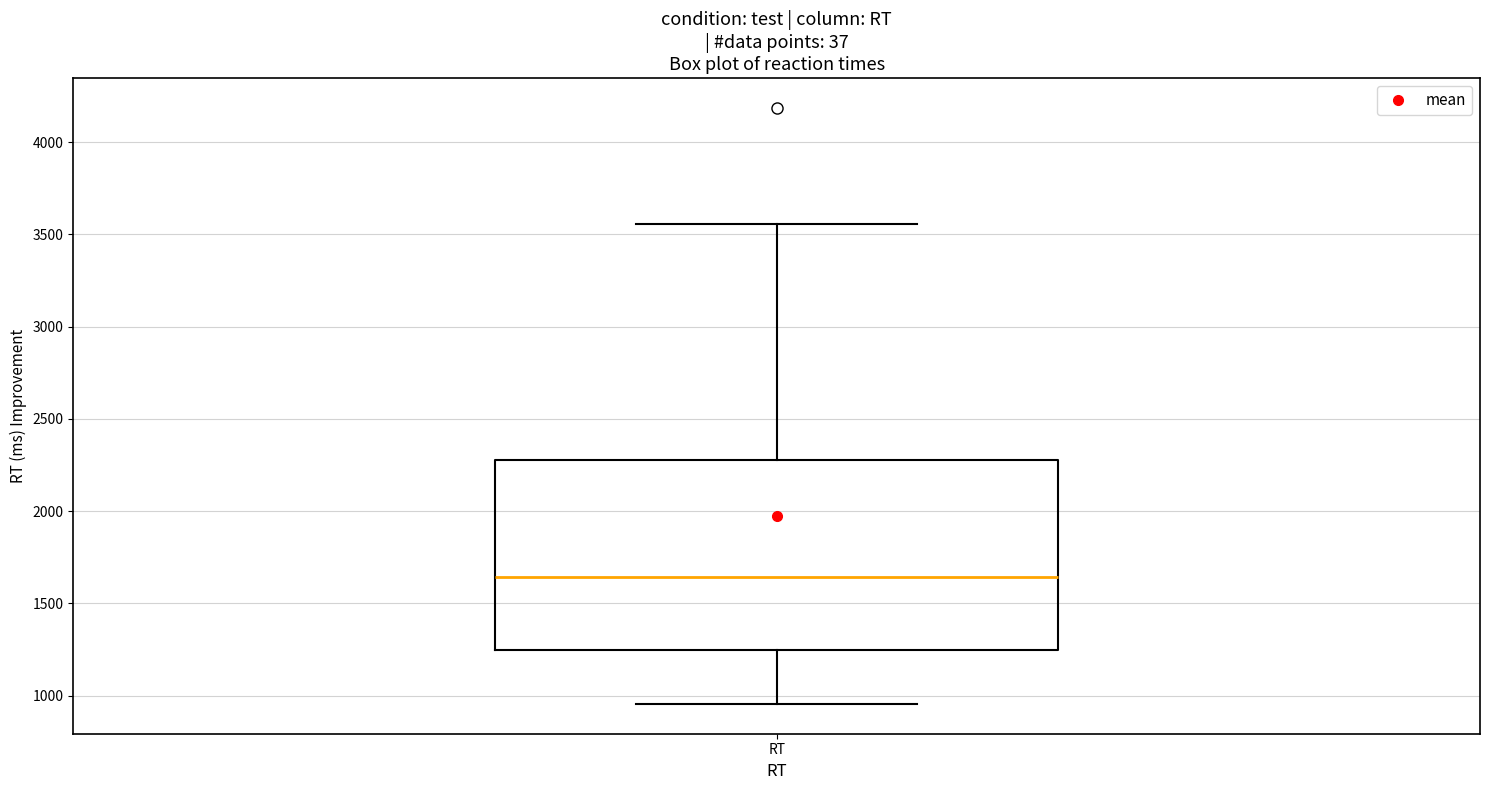

Transcribe this box plot: give where the median line is, the range the box spans, and where the two whiskers end, as read against the y-axis. The values are not printed on the chart, so give them approximately, as read against the axis.

median 1650, box 1250 to 2300, whiskers 950 to 3550